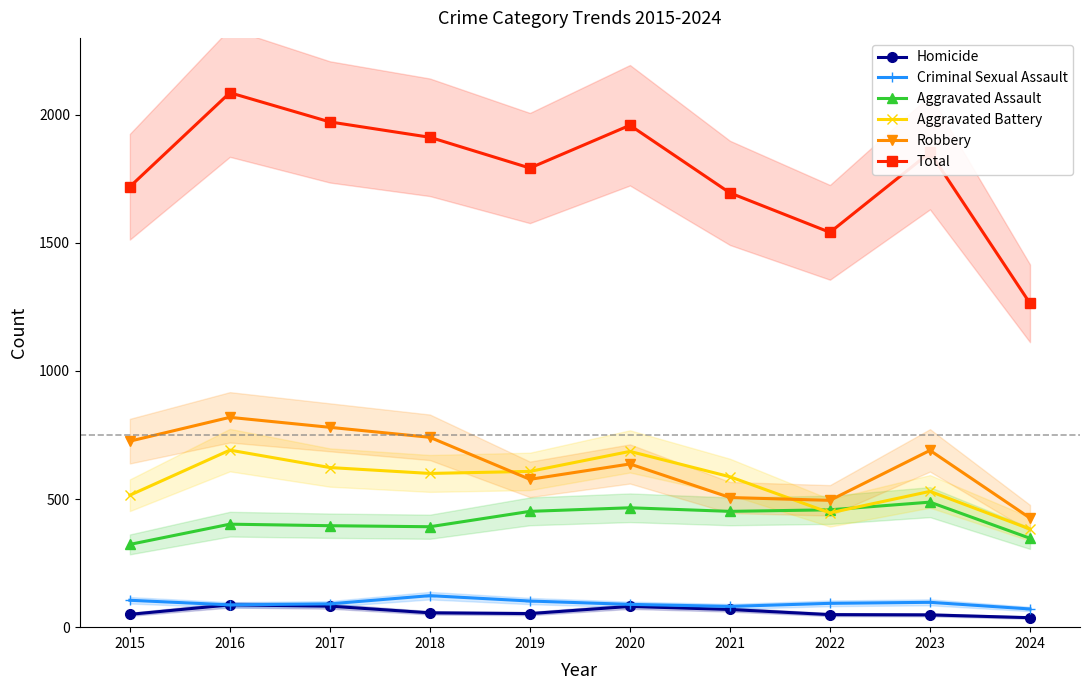

Where is Robbery nearest to the value 622?

2020